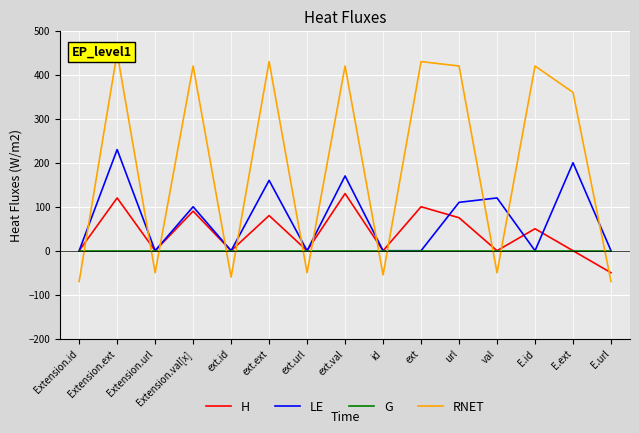

Where does the H series first go above 0?

Extension.ext